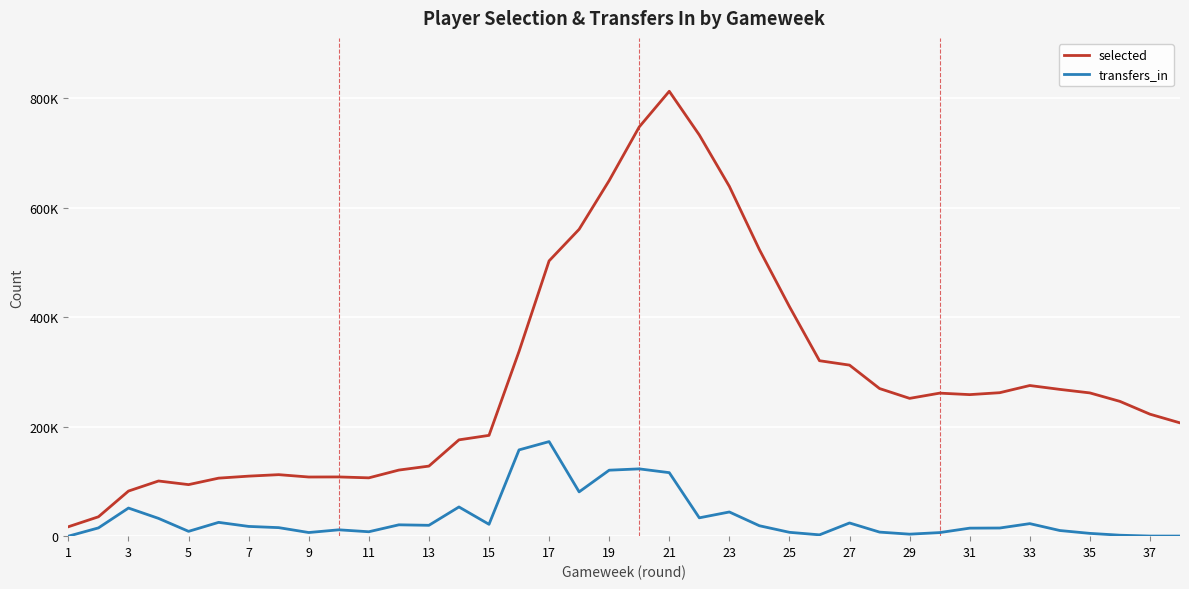

Is this an area chart (filled region under the line)?

No